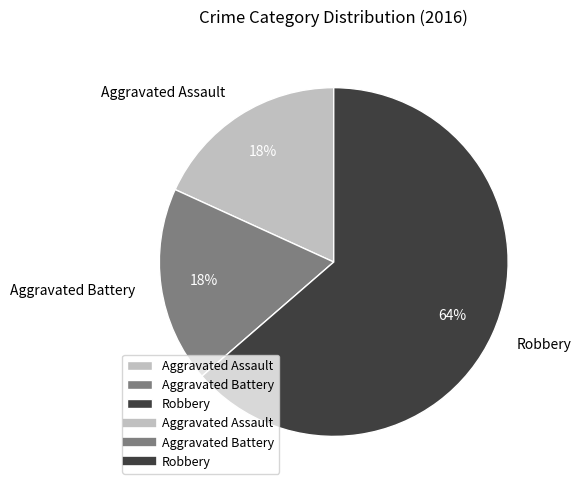

Which category has the biggest portion of the pie?

Robbery